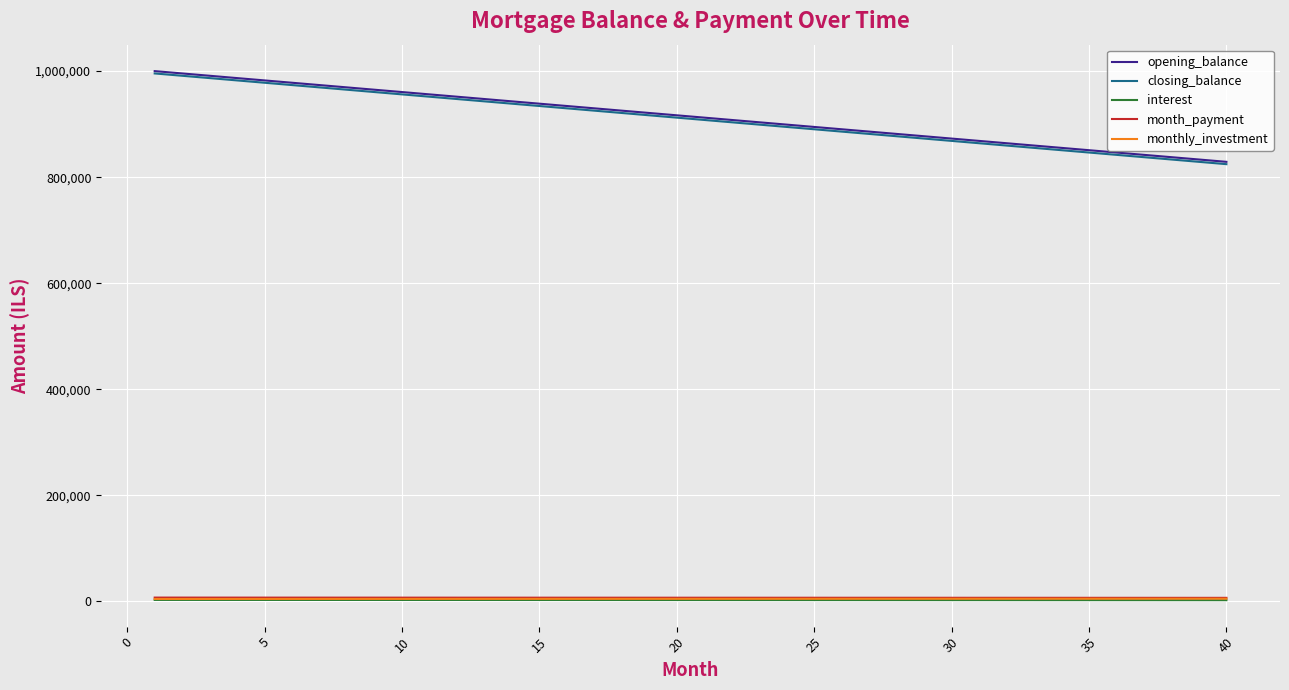

What is the highest value of the closing_balance series?

995614.0